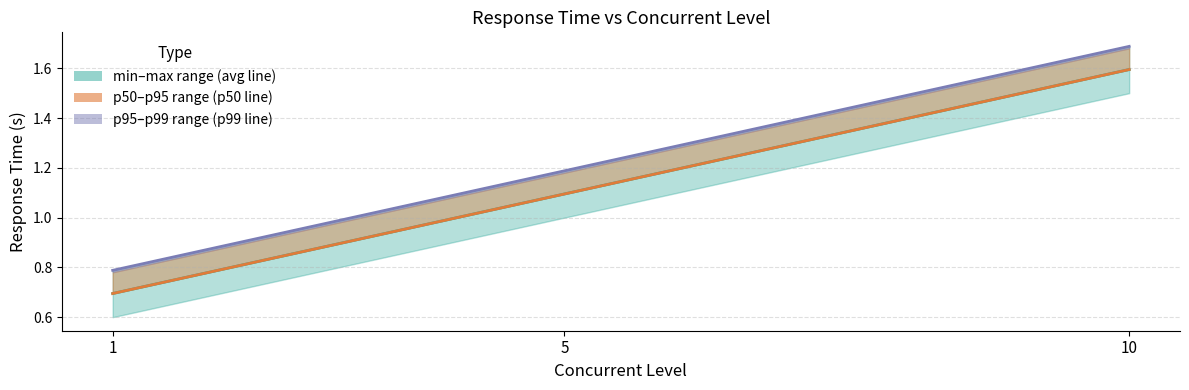

The value of p50_response_time at 5 is 1.1. True or false?

True